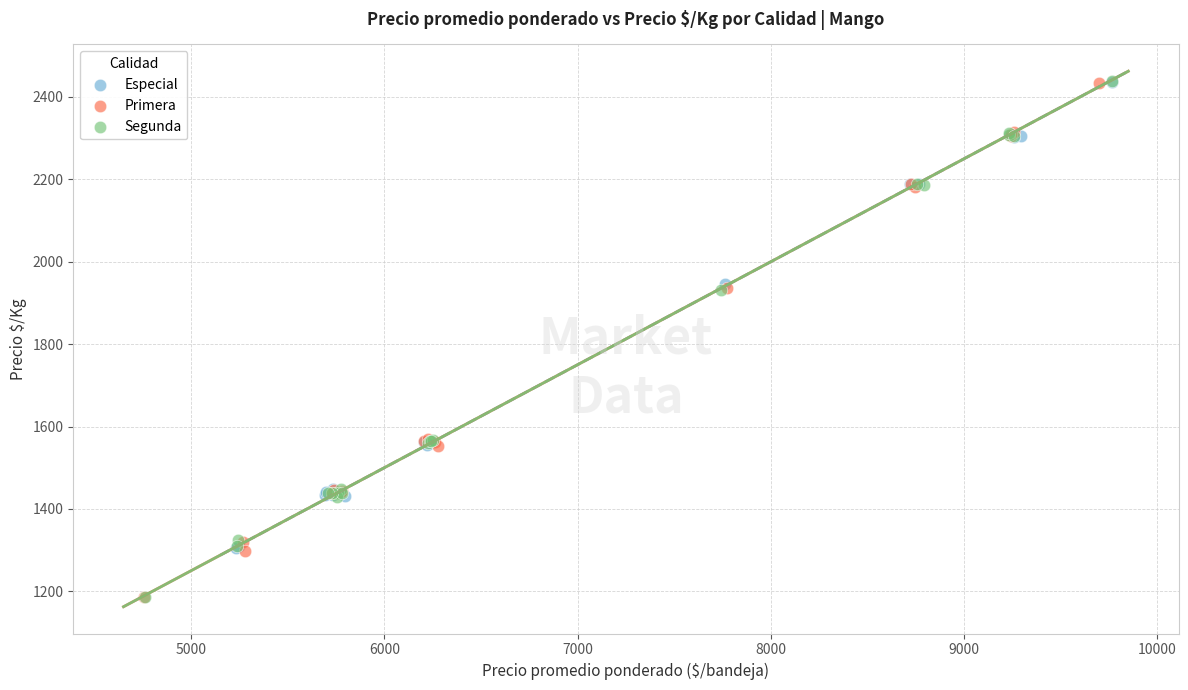

Which series has the widest spread of Y values?

Segunda